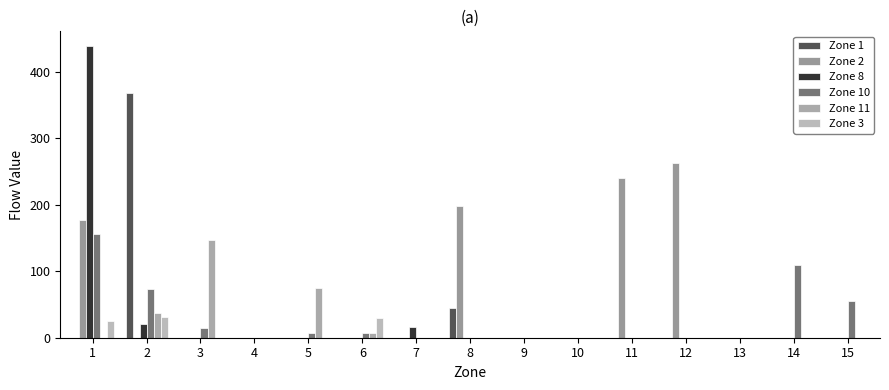

Is the value of Zone 8 at 6 greater than the value of Zone 1 at 3?

No